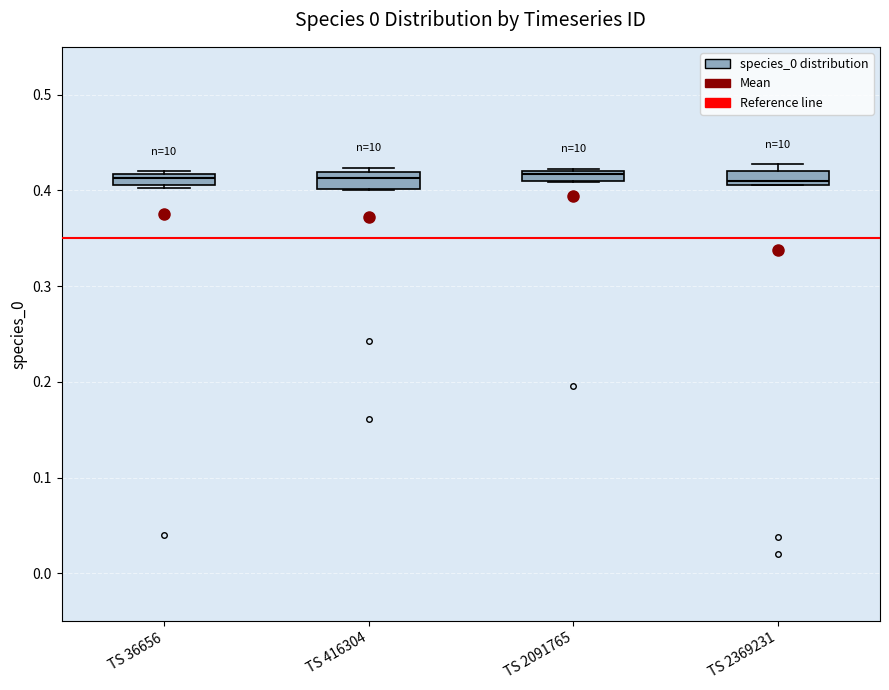

Where is the lower edge of the box for TS 2369231 on the y-axis? The values are not printed on the chart, so give them approximately, as read against the axis.

0.41